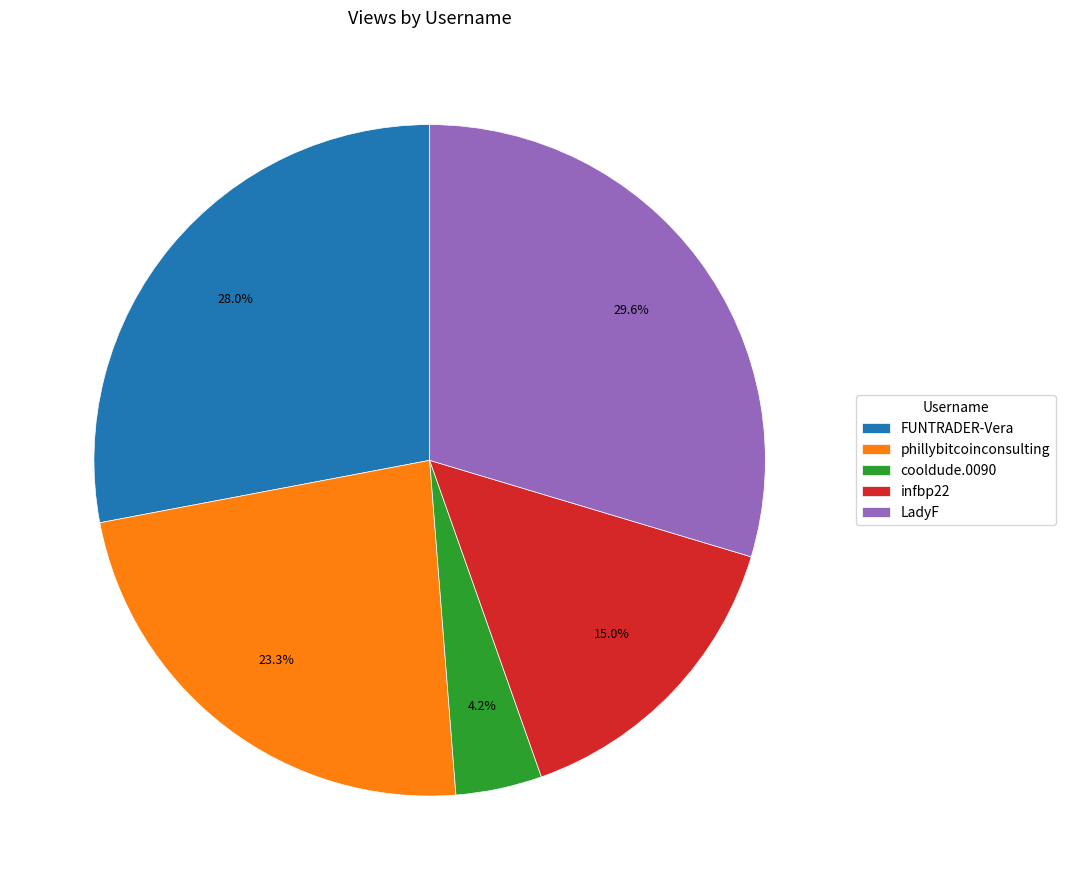

Is it true that phillybitcoinconsulting is 13% of the pie?

False